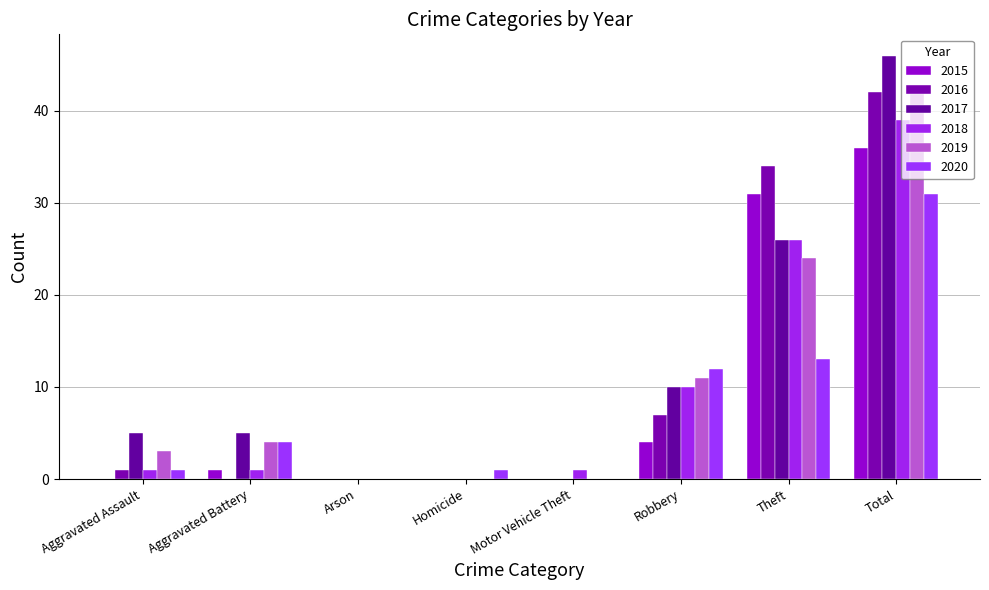

Which series has the largest total across all categories?

2017